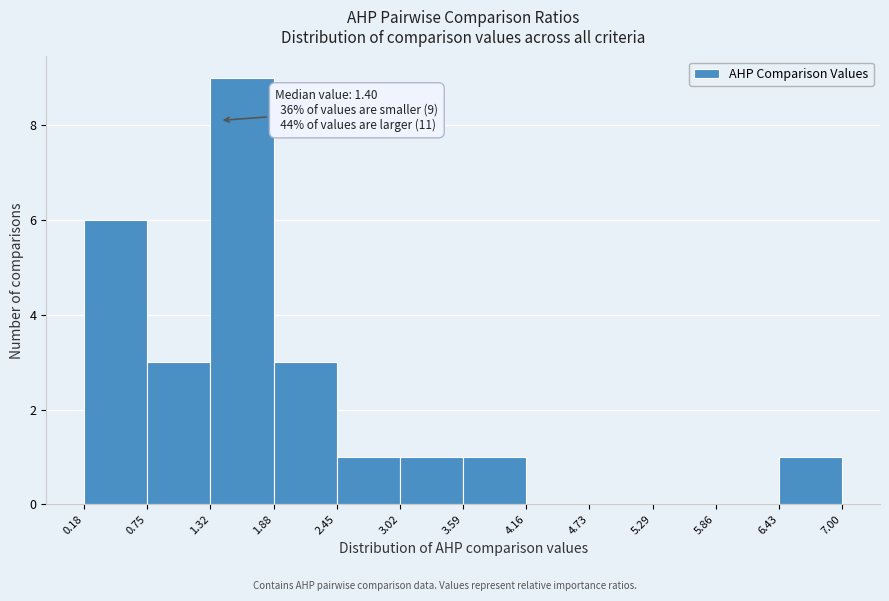

Over which range of the x-axis is the bar tallest?

1.32 to 1.88